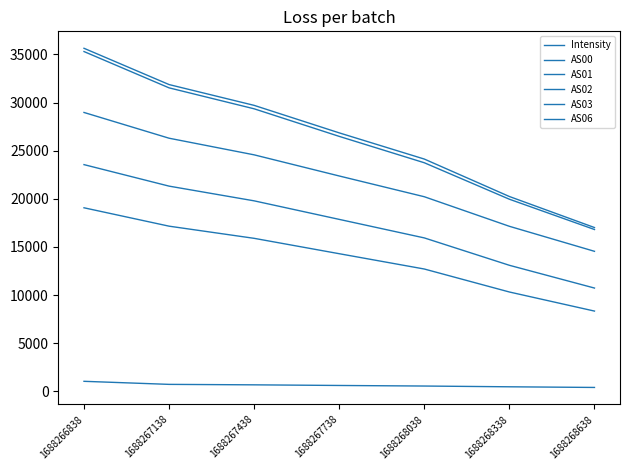

Which series has the largest range (max minus min)?

AS03